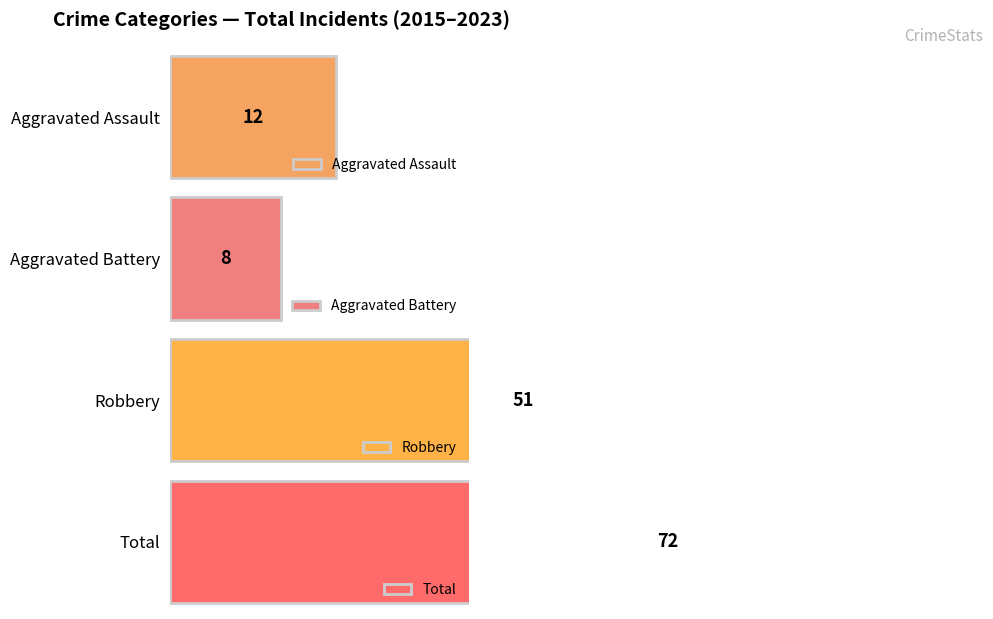

The Aggravated Assault series shows 2 at 2017. True or false?

False